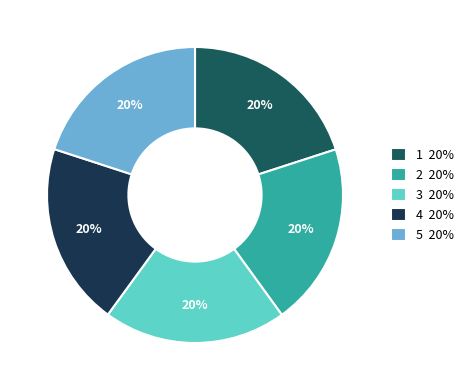

Is it true that 1 20% is 20% of the pie?

True